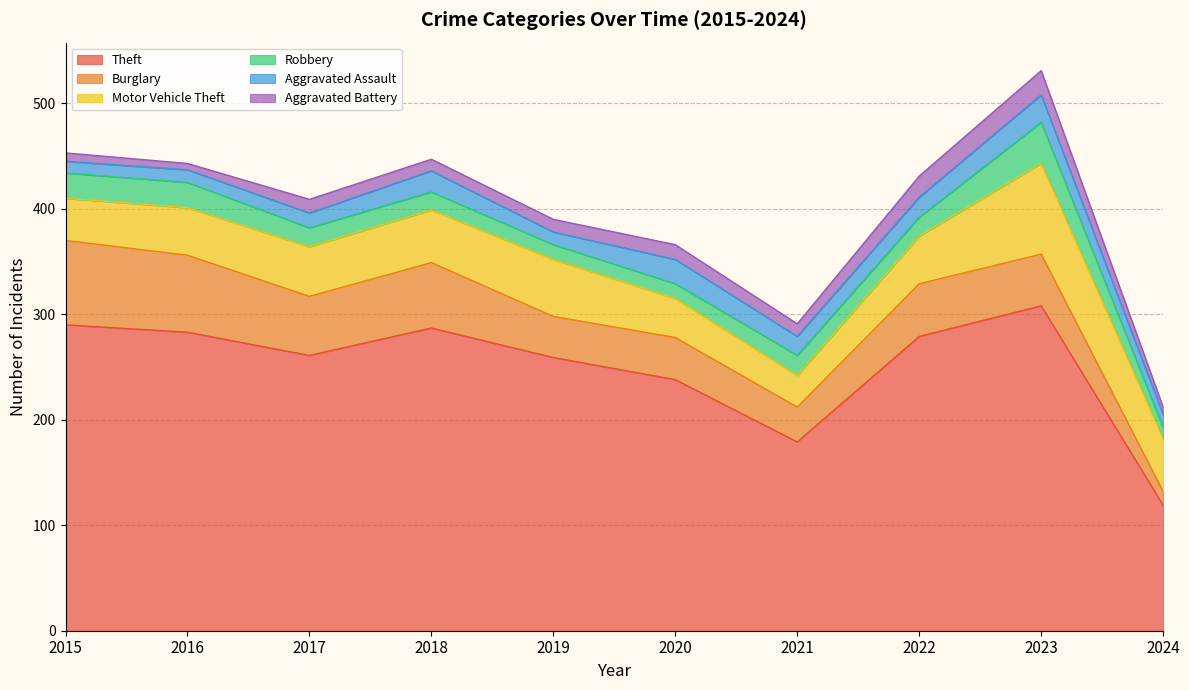

Reading left to right, extract all data points from this chart.

Theft: 2015=290	2016=283	2017=261	2018=287	2019=259	2020=238	2021=179	2022=279	2023=308	2024=119
Burglary: 2015=80	2016=73	2017=56	2018=62	2019=39	2020=40	2021=33	2022=50	2023=49	2024=13
Motor Vehicle Theft: 2015=40	2016=45	2017=47	2018=50	2019=54	2020=37	2021=30	2022=45	2023=86	2024=50
Robbery: 2015=24	2016=24	2017=18	2018=17	2019=14	2020=14	2021=19	2022=18	2023=39	2024=11
Aggravated Assault: 2015=11	2016=12	2017=14	2018=20	2019=12	2020=23	2021=18	2022=19	2023=26	2024=12
Aggravated Battery: 2015=8	2016=6	2017=13	2018=11	2019=12	2020=14	2021=12	2022=20	2023=23	2024=7